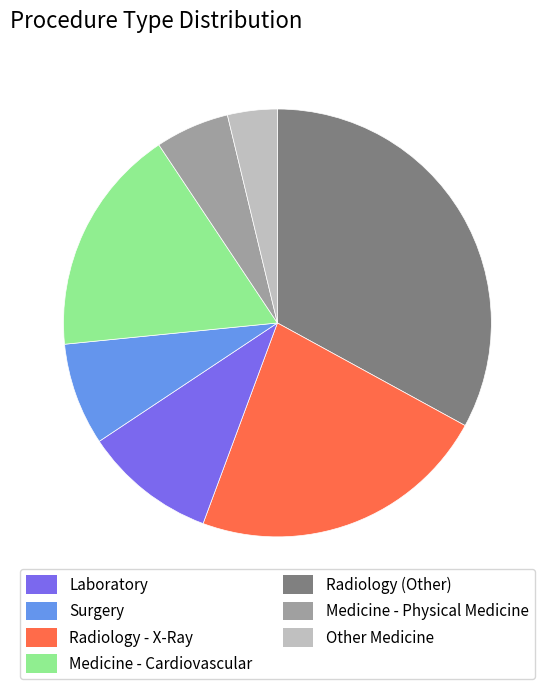

What is the ratio of the value at Laboratory to the value at Medicine - Cardiovascular?

4.3